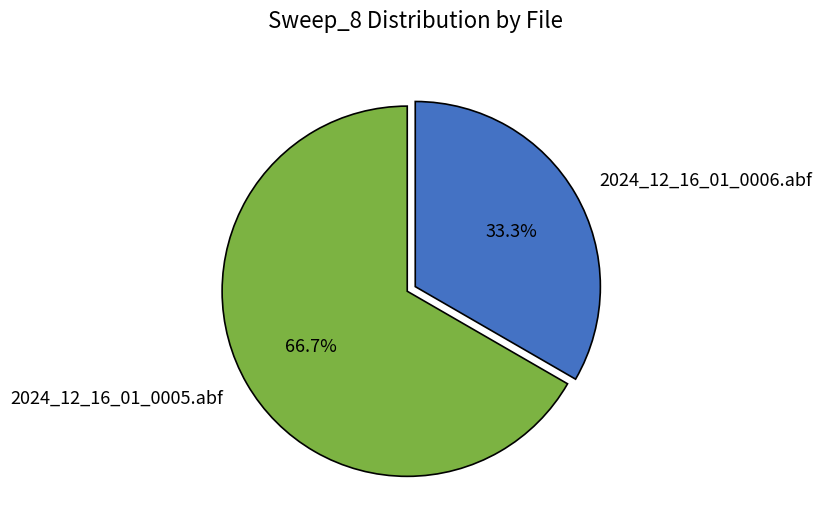

Does 2024_12_16_01_0005.abf represent more than half of the total?

Yes